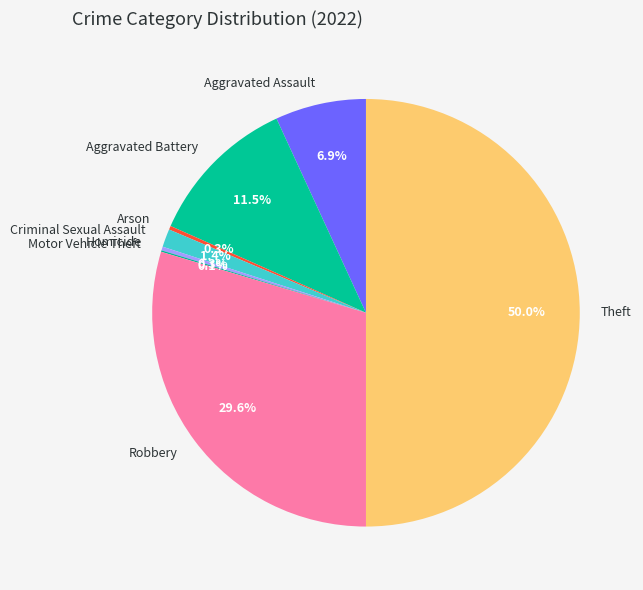

To the nearest percent, what is the average slice percentage?

12%